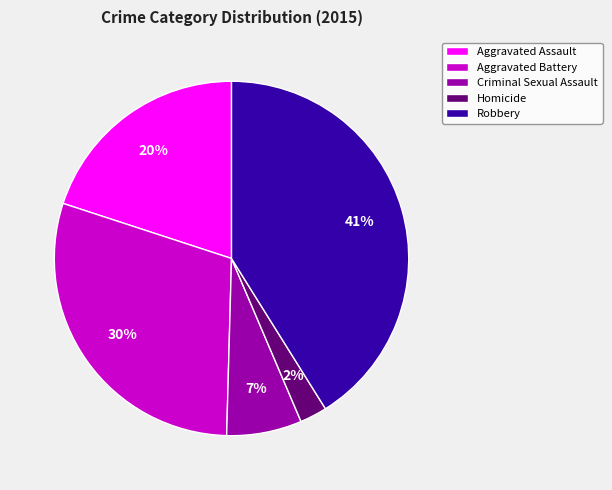

Between Aggravated Assault and Aggravated Battery, which is larger?

Aggravated Battery